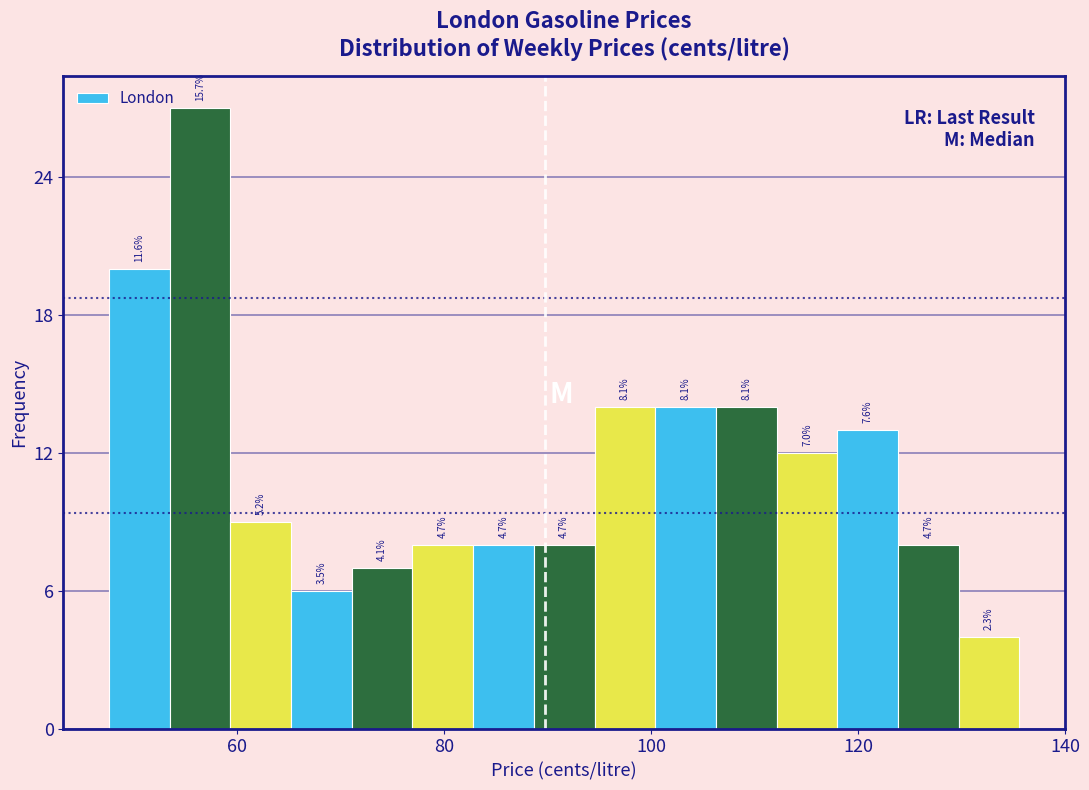

Read against the x-axis, roughly where is the centre of the tallest bar?

56